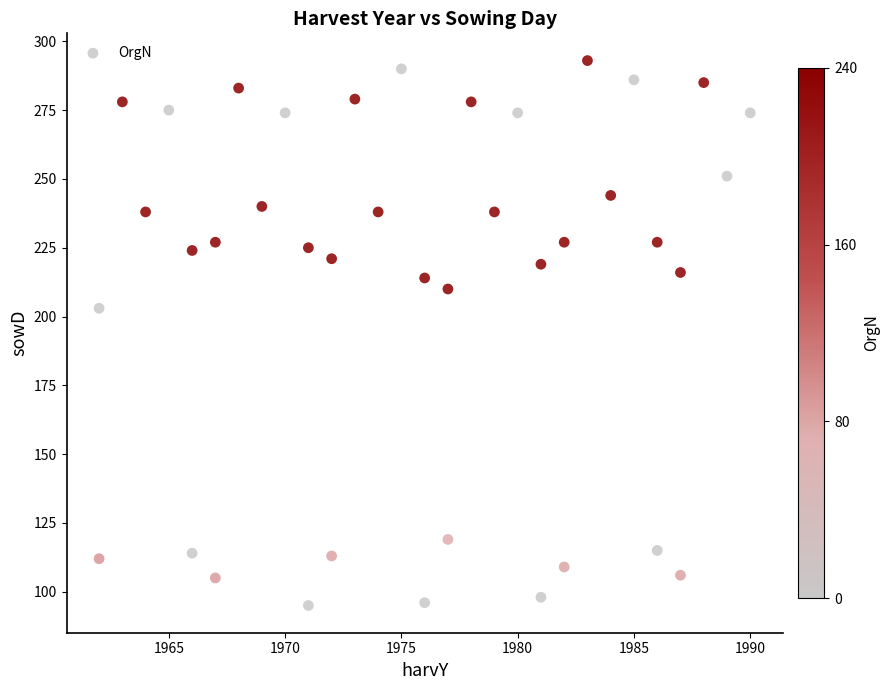

What is the range of X values (max minus min)?

28